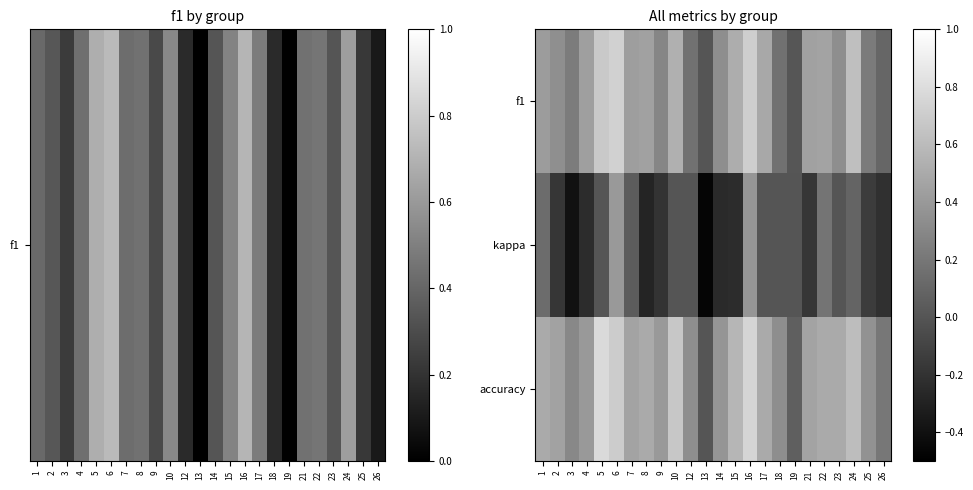

How many series are shown in this chart?

3